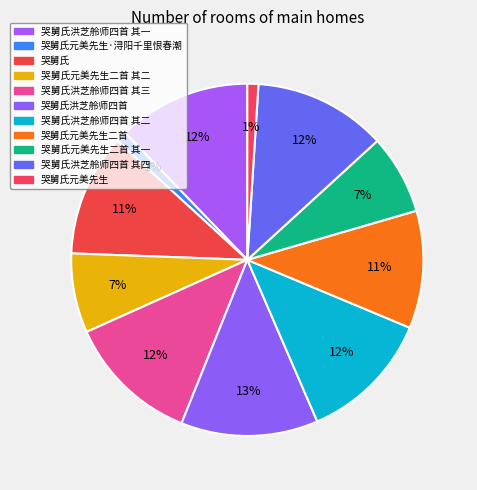

What percentage is the 哭舅氏元美先生二首 其二 slice, to the nearest percent?

7%